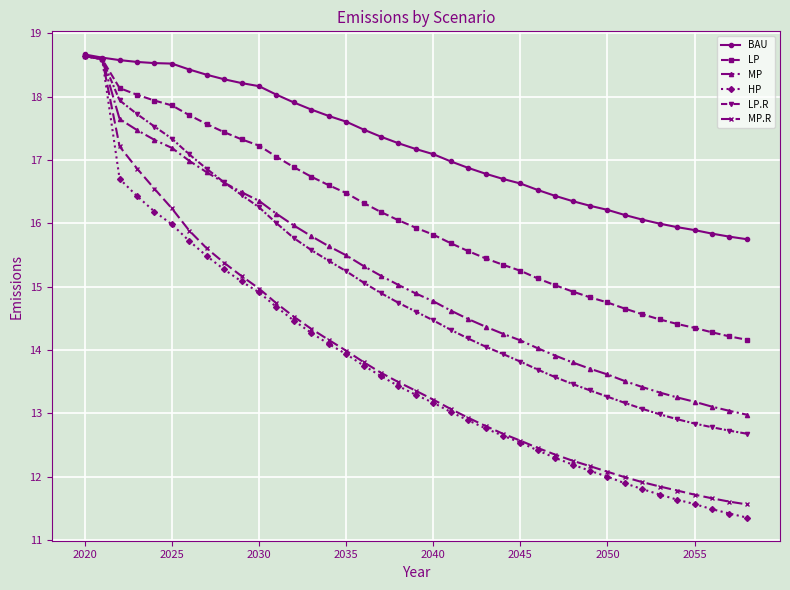

What is the greatest value displayed?

18.7